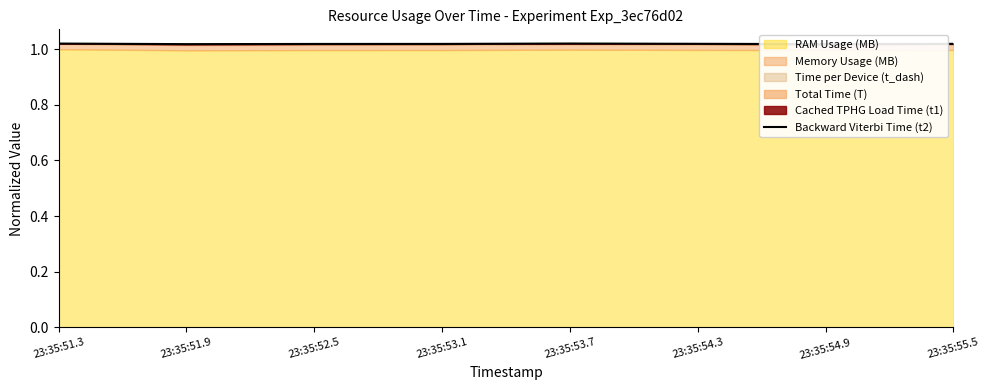

Read the value at 23:35:52.5.

1.0